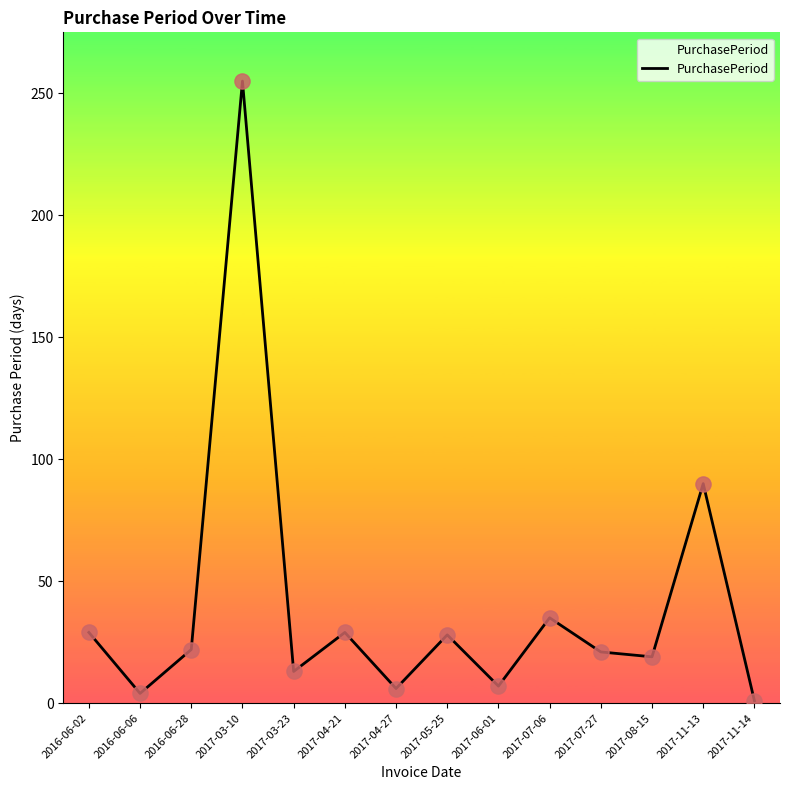

What is the change in value from 2017-03-23 to 2017-06-01?

-6